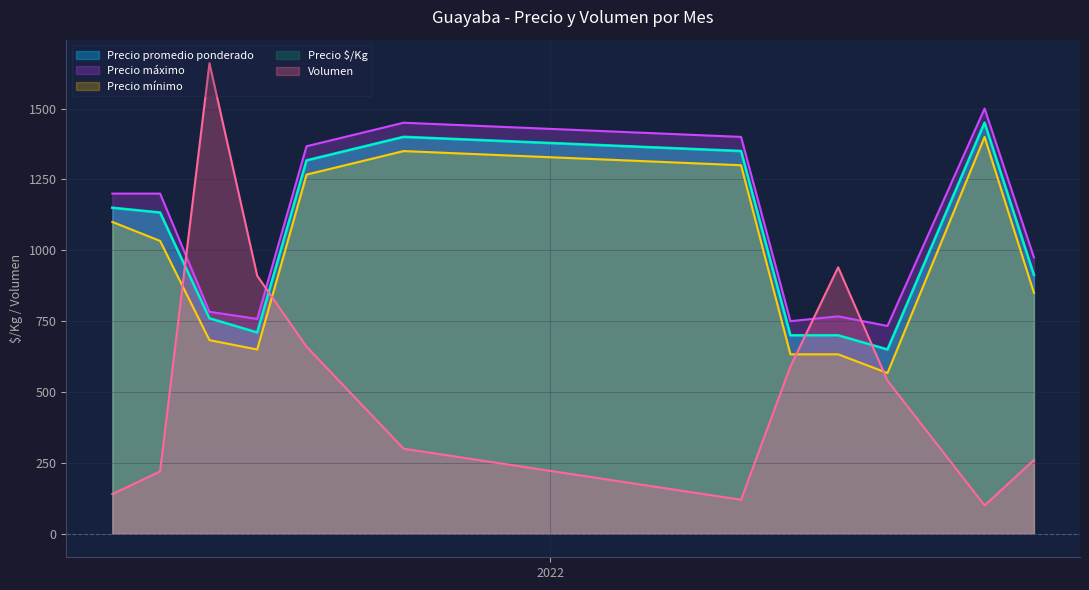

Which has a higher value, 2021-04 or 2022-08?

2021-04